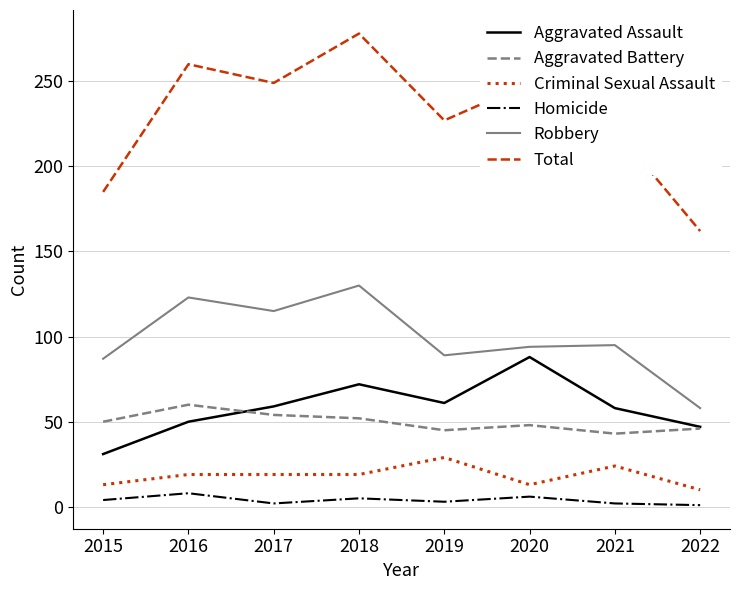

At which label does Total reach its minimum?

2022